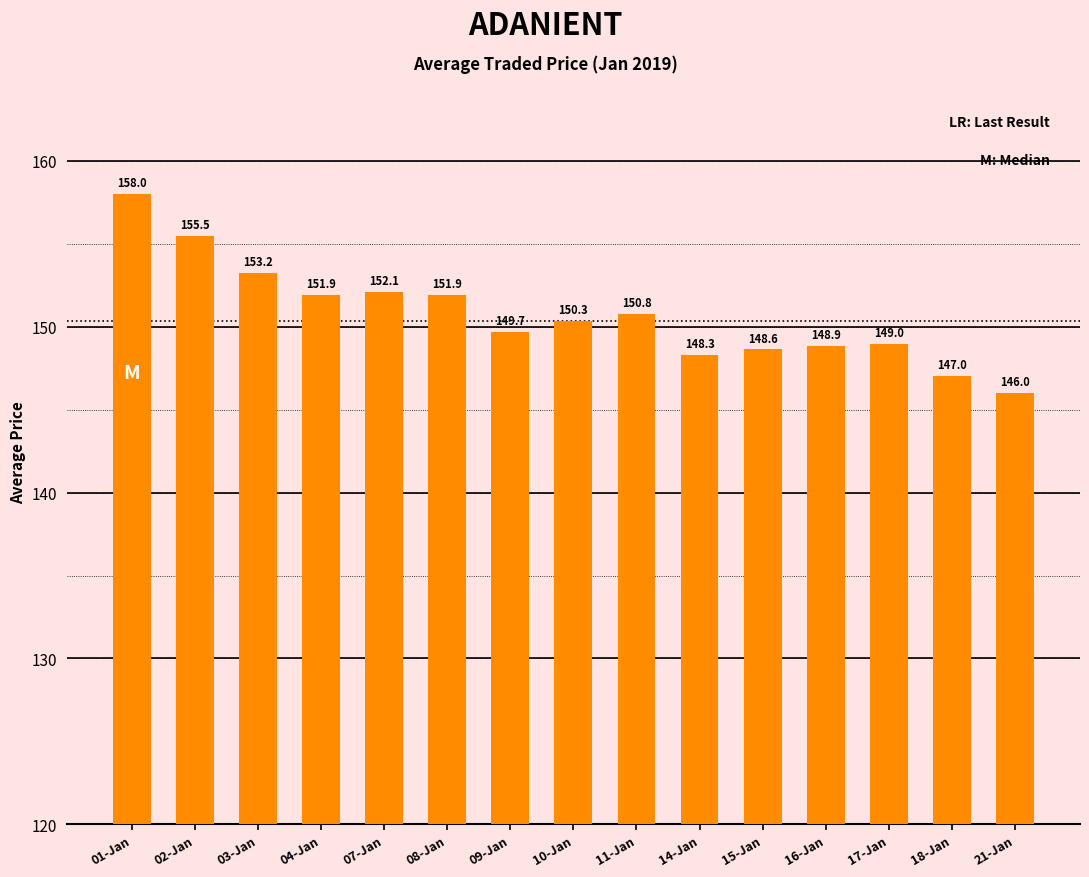

What is the change in value from 03-Jan to 08-Jan?

-1.3